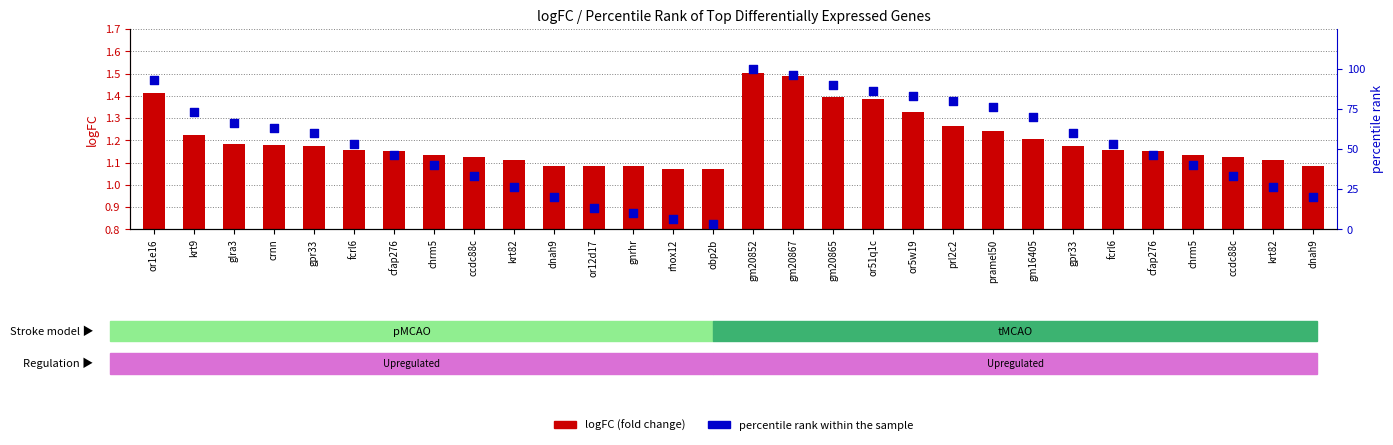

At which category is the sum across all series the highest?

gm20852